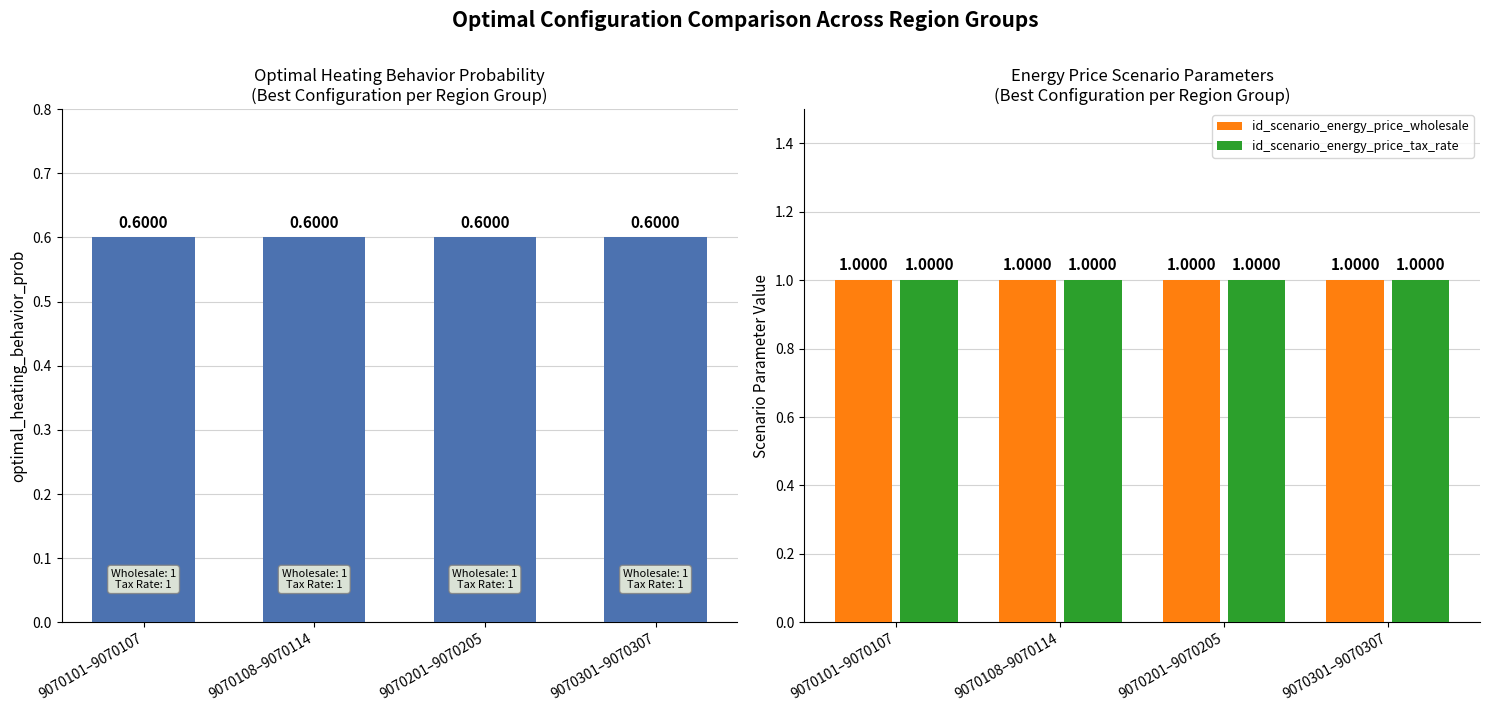

At which label does optimal_heating_behavior_prob reach its minimum?

9070101–9070107